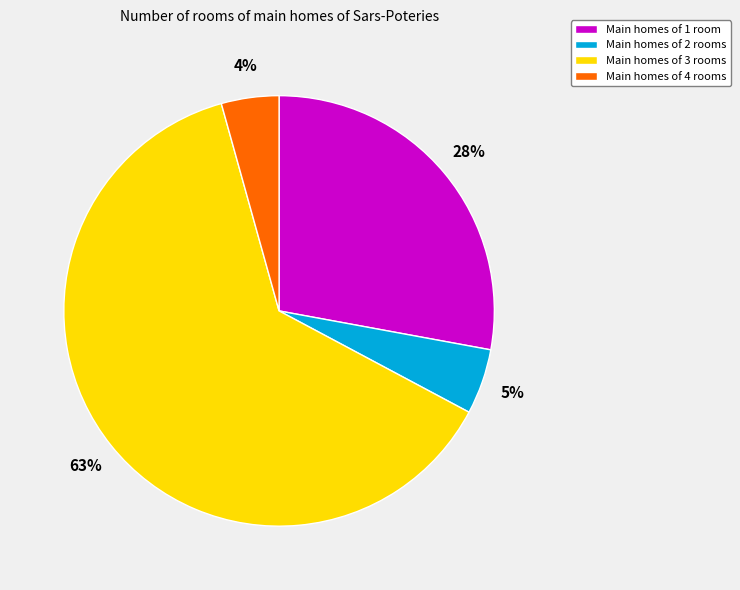

How many segments does this pie chart have?

4